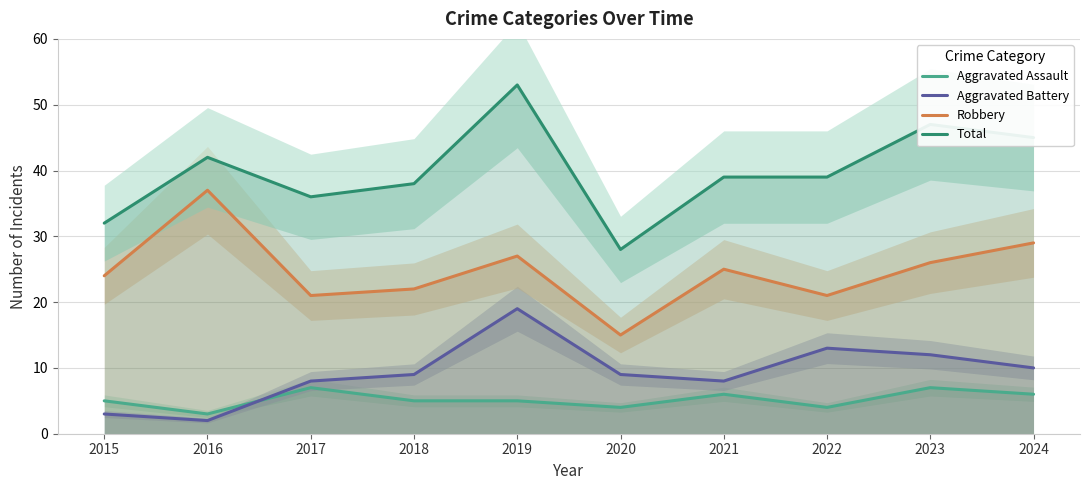

At which label does Aggravated Battery reach its minimum?

2016